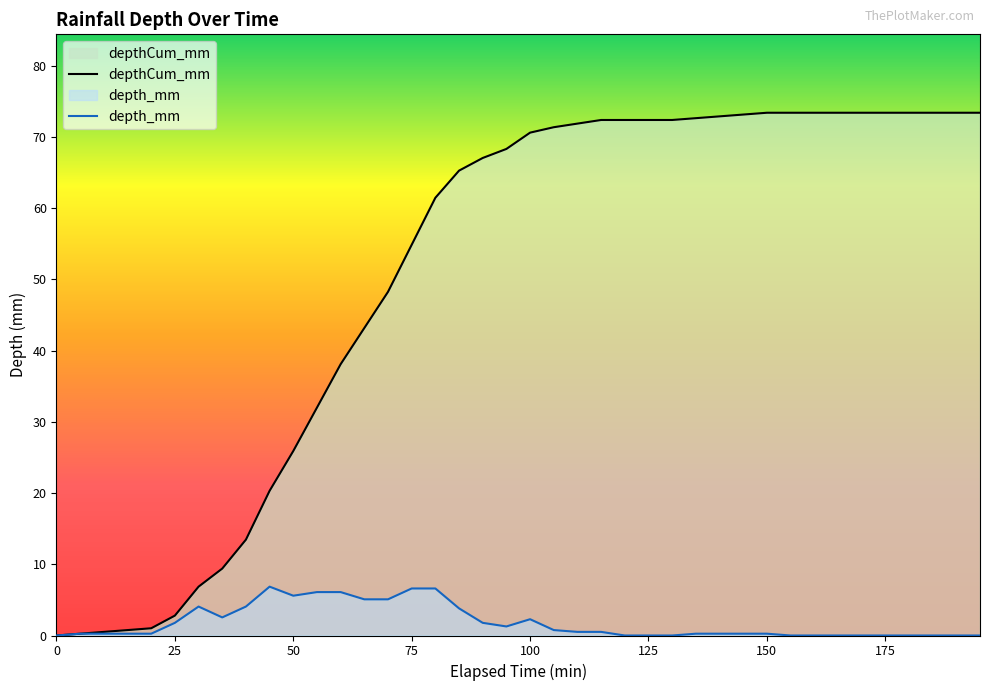

Which category has the highest value across all series?

150